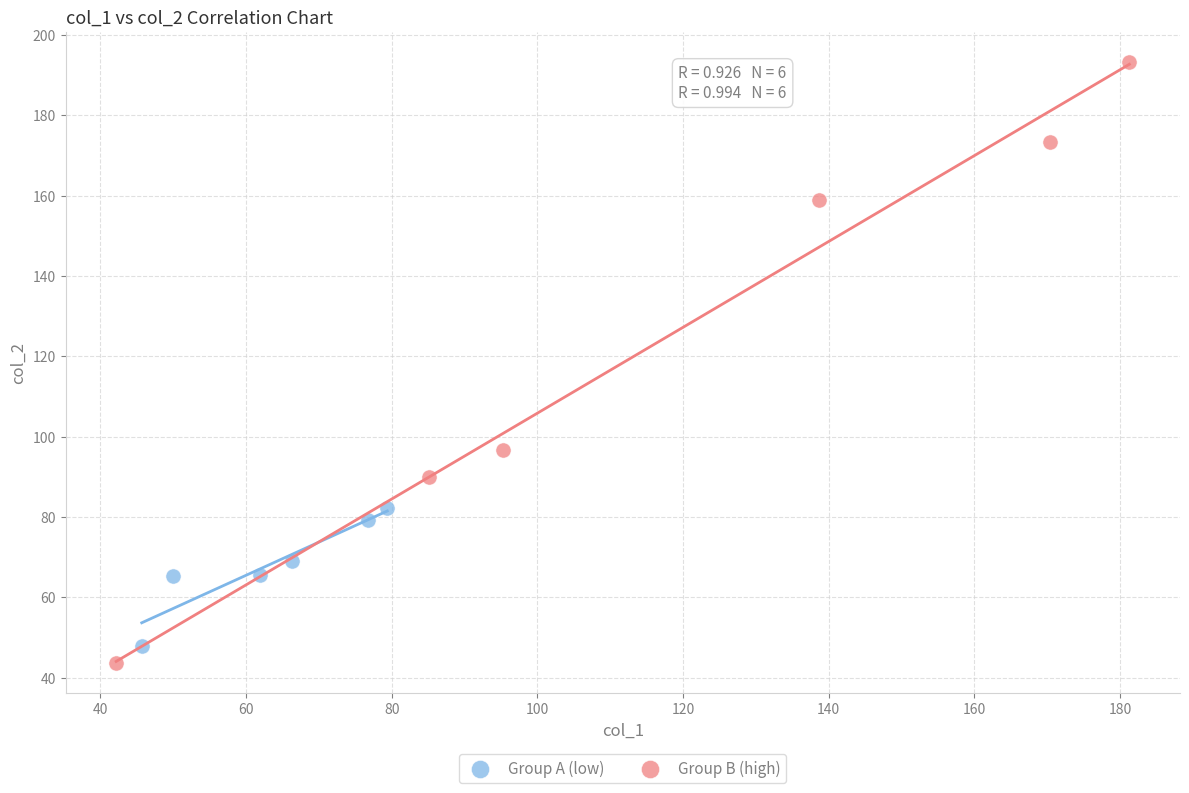

Which series has the widest spread of Y values?

Group B (high)